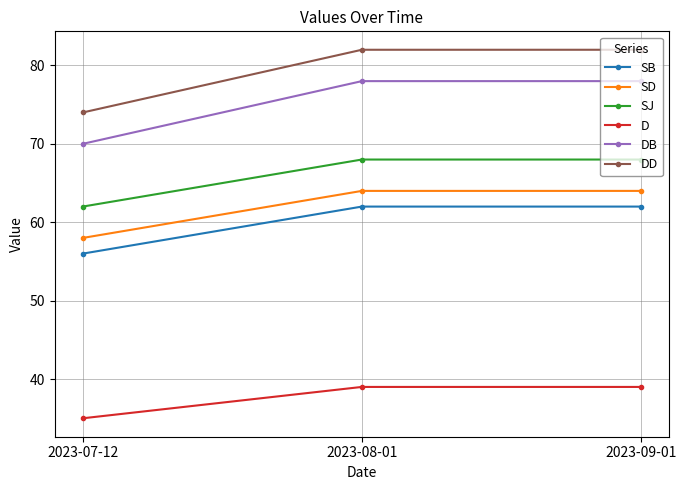

What position from the right is 2023-09-01?

1